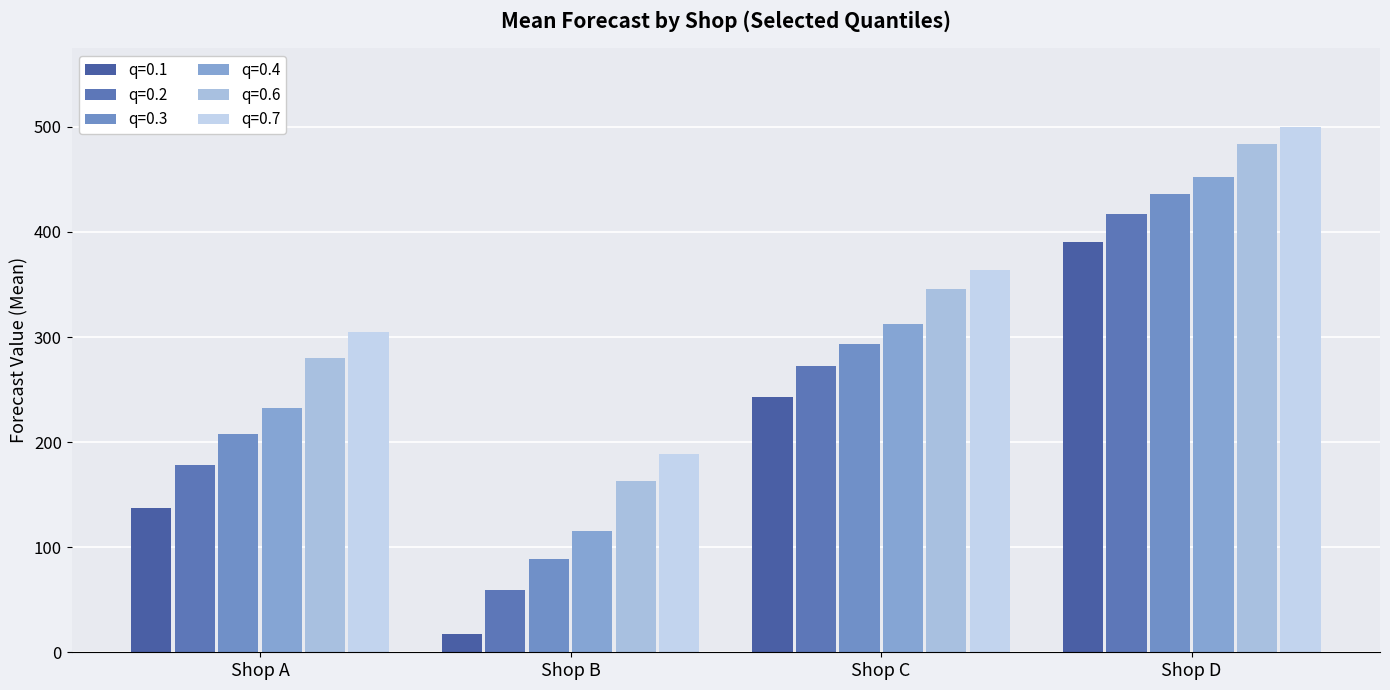

How many groups of bars are there?

4